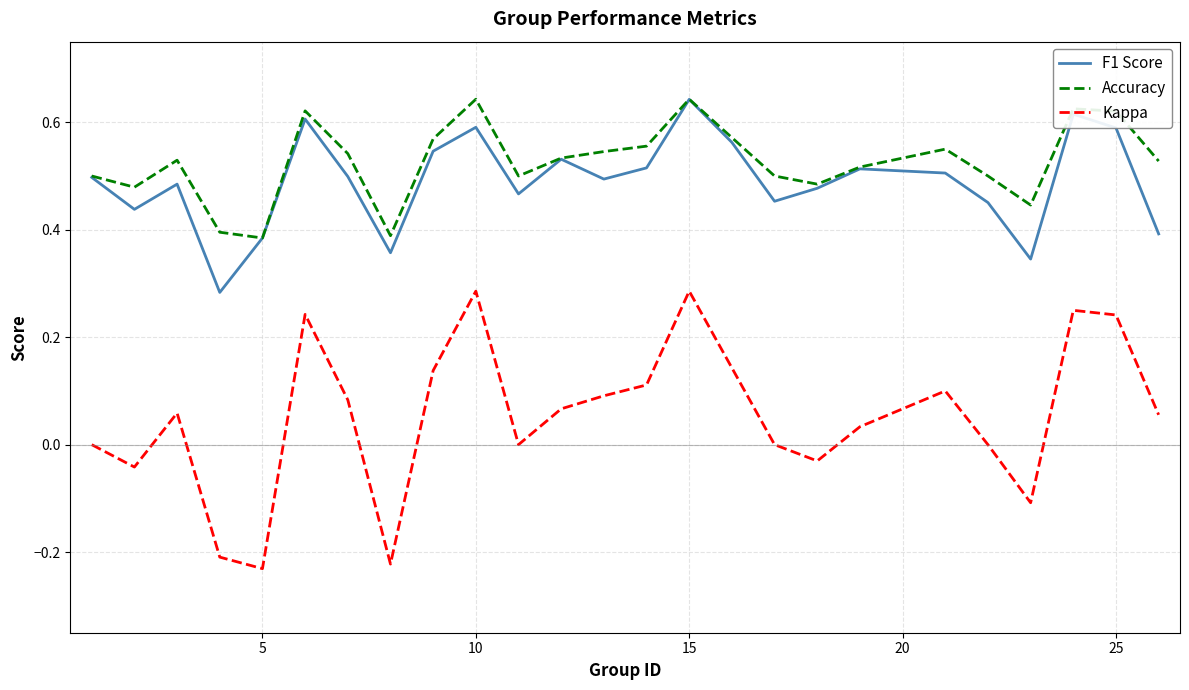

How many interior local peaks does the Accuracy series have?

6